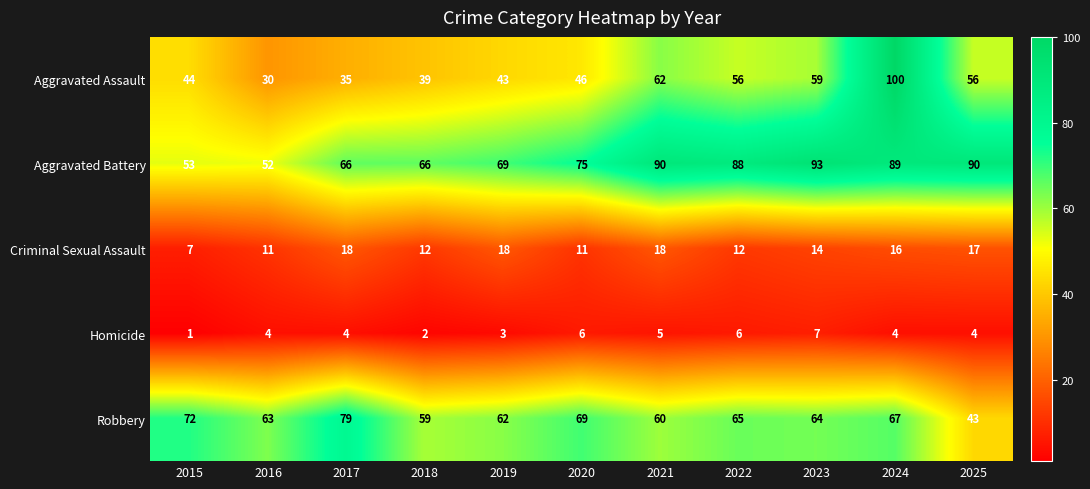

What is the total value across all series at 2018?

178